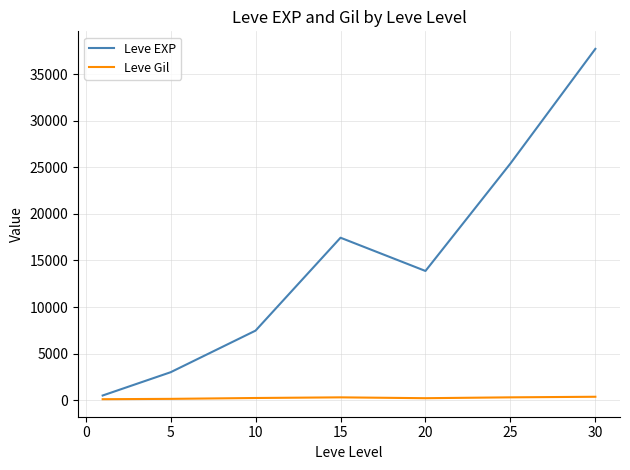

Which series has the largest total across all categories?

Leve EXP